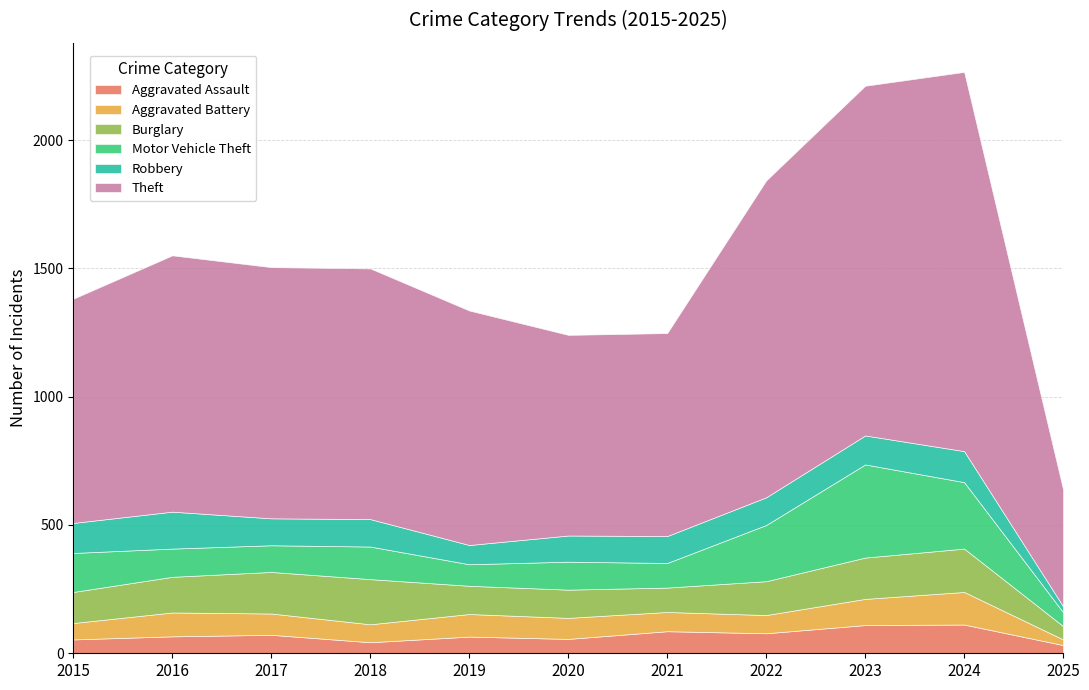

Reading left to right, extract all data points from this chart.

Aggravated Assault: 2015=54	2016=66	2017=72	2018=43	2019=65	2020=56	2021=86	2022=78	2023=110	2024=112	2025=32
Aggravated Battery: 2015=64	2016=93	2017=83	2018=70	2019=88	2020=82	2021=75	2022=71	2023=102	2024=127	2025=22
Burglary: 2015=121	2016=139	2017=162	2018=176	2019=110	2020=110	2021=95	2022=132	2023=161	2024=169	2025=52
Motor Vehicle Theft: 2015=152	2016=110	2017=104	2018=127	2019=84	2020=109	2021=96	2022=219	2023=363	2024=259	2025=54
Robbery: 2015=117	2016=144	2017=105	2018=107	2019=75	2020=102	2021=105	2022=108	2023=113	2024=121	2025=23
Theft: 2015=874	2016=999	2017=979	2018=977	2019=914	2020=782	2021=791	2022=1235	2023=1363	2024=1478	2025=455